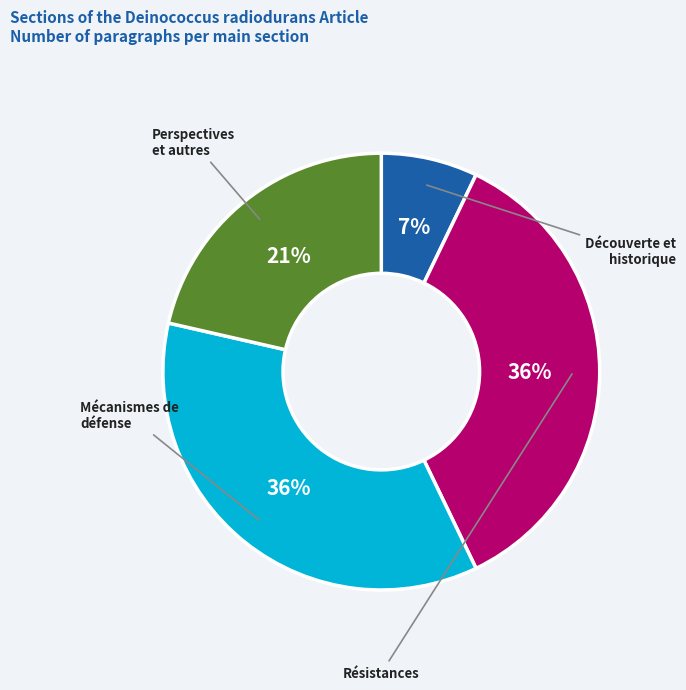

To the nearest percent, what is the average slice percentage?

25%